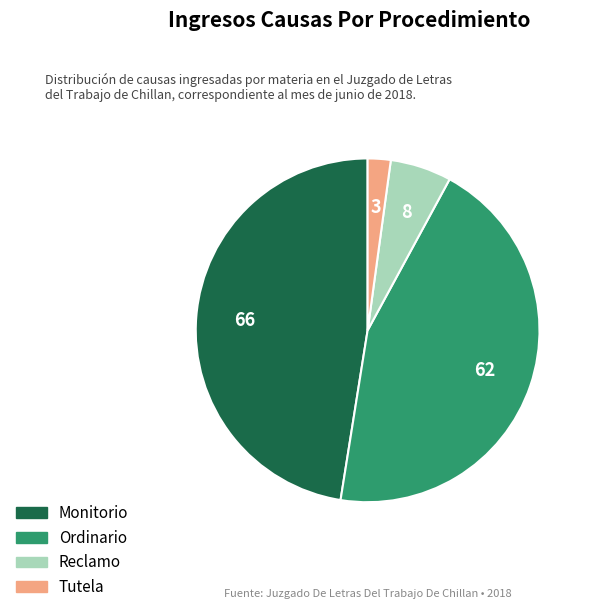

Approximately how many times larger is the value at Ordinario compared to Monitorio?

0.9